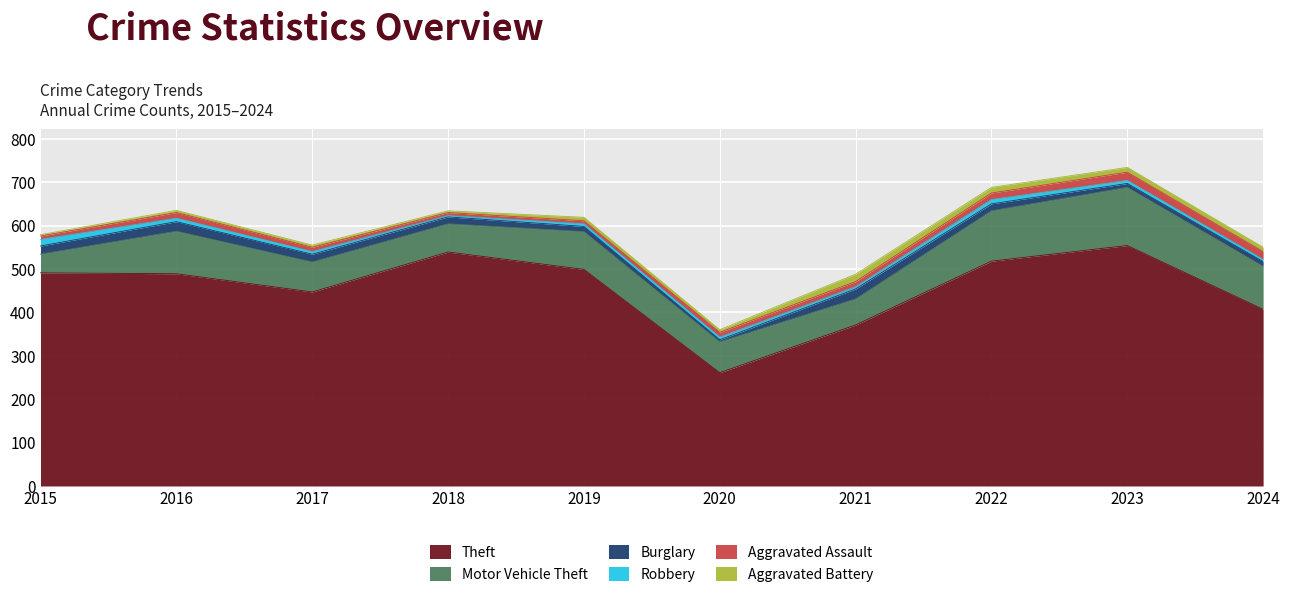

How many data points in Robbery are above 6?

4